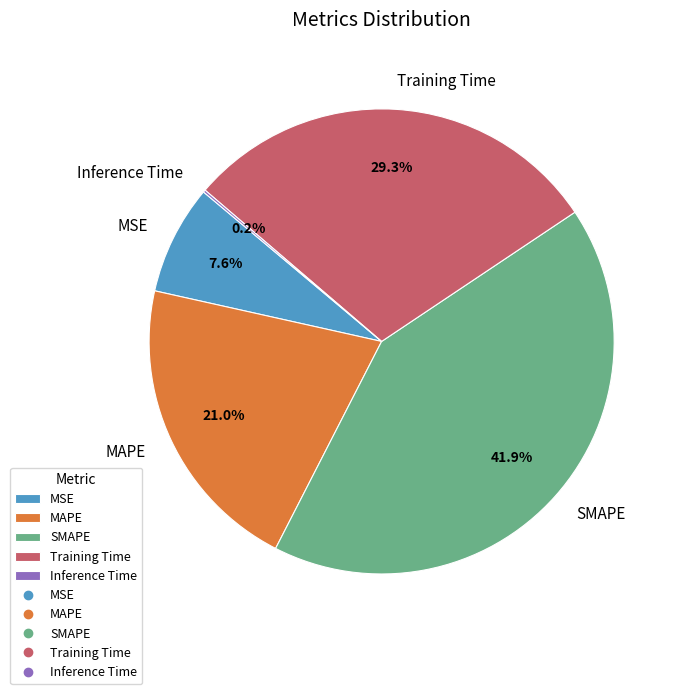

To the nearest percent, what is the difference between the largest and smallest slice percentages?

42%